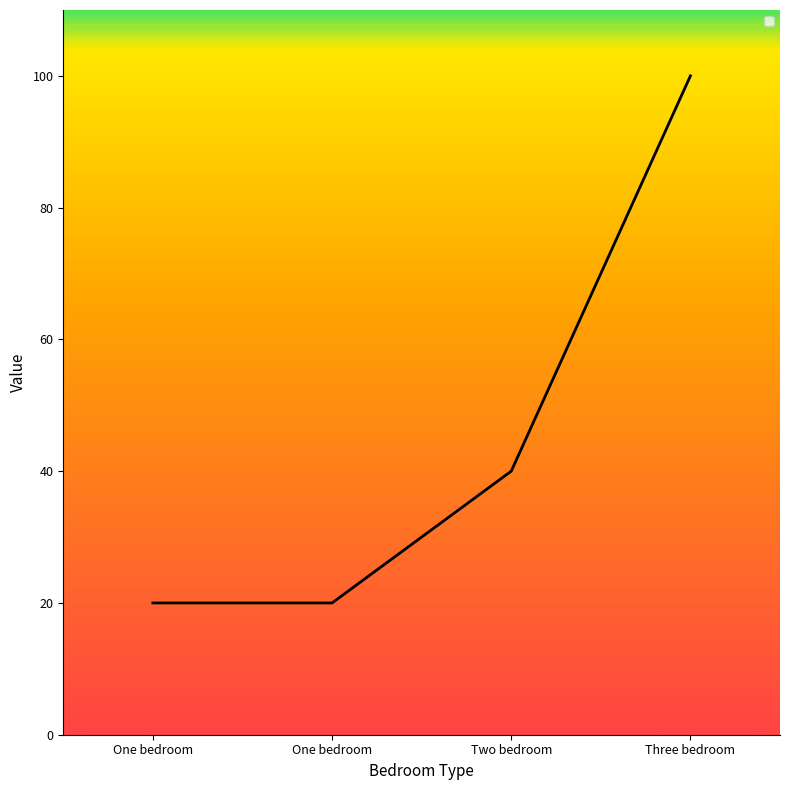

How many values are below 40?

2